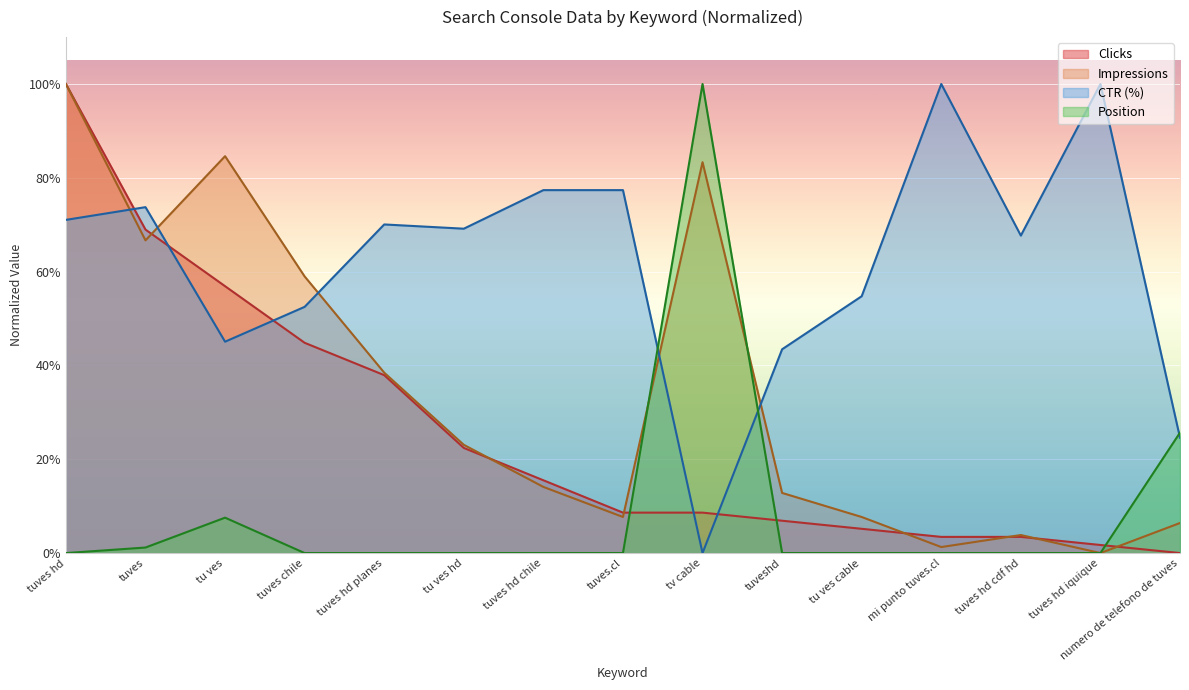

What is the difference between the maximum and minimum values in the CTR series?

100.0